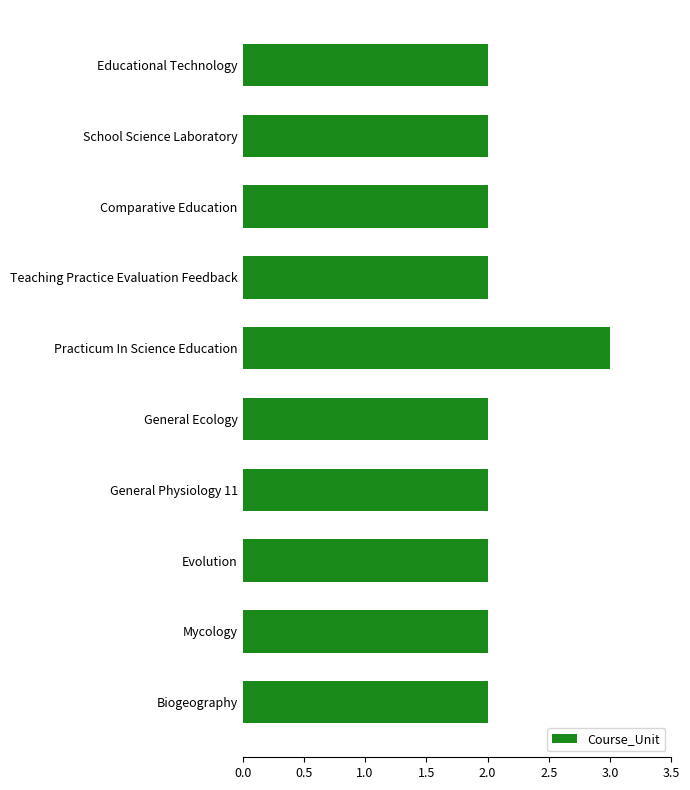

What is the sum of the values at Educational Technology and Mycology?

4